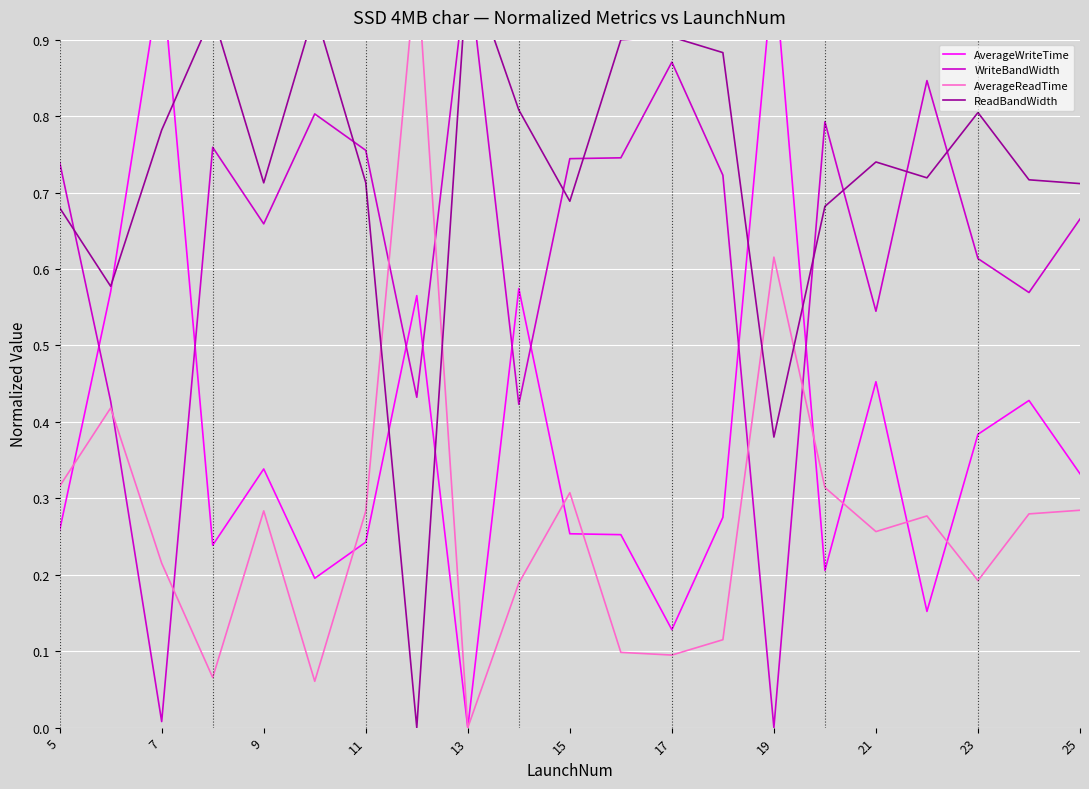

Reading left to right, what are all the values shown in this chart?

AverageWriteTime: 0.3	0.6	1.0	0.2	0.3	0.2	0.2	0.6	0.0	0.6	0.3	0.3	0.1	0.3	1.0	0.2	0.5	0.2	0.4	0.4	0.3
WriteBandWidth: 0.7	0.4	0.0	0.8	0.7	0.8	0.8	0.4	1.0	0.4	0.7	0.7	0.9	0.7	0.0	0.8	0.5	0.8	0.6	0.6	0.7
AverageReadTime: 0.3	0.4	0.2	0.1	0.3	0.1	0.3	1.0	0.0	0.2	0.3	0.1	0.1	0.1	0.6	0.3	0.3	0.3	0.2	0.3	0.3
ReadBandWidth: 0.7	0.6	0.8	0.9	0.7	0.9	0.7	0.0	1.0	0.8	0.7	0.9	0.9	0.9	0.4	0.7	0.7	0.7	0.8	0.7	0.7